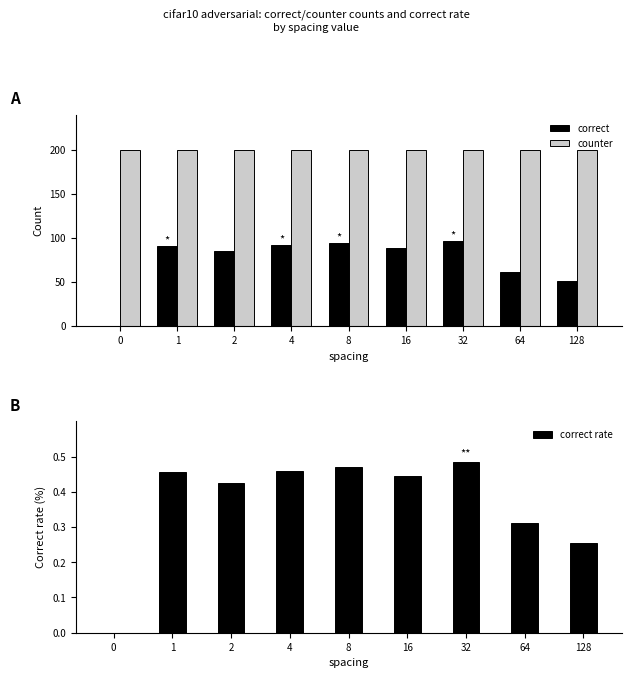

Rank the series by their maximum value, from lowest to highest.

correct rate, correct, counter